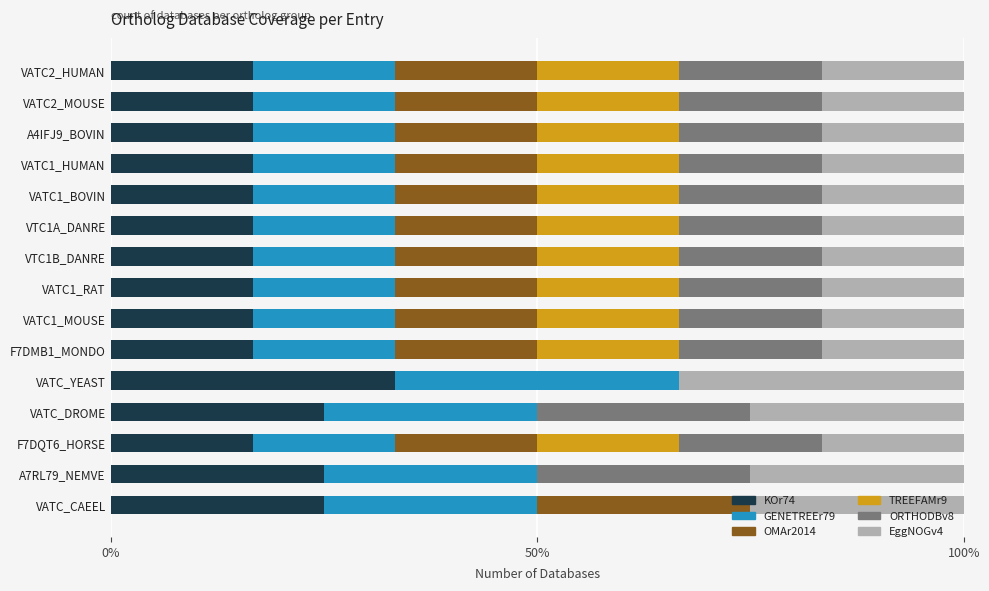

Is it true that KOr74 equals 16.7 at A4IFJ9_BOVIN?

True